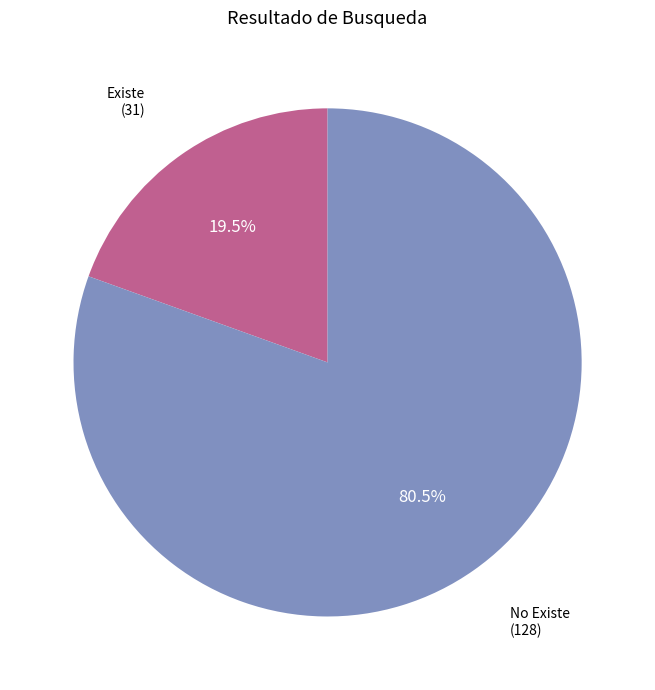

Rank the categories by value from lowest to highest.

Existe, No Existe